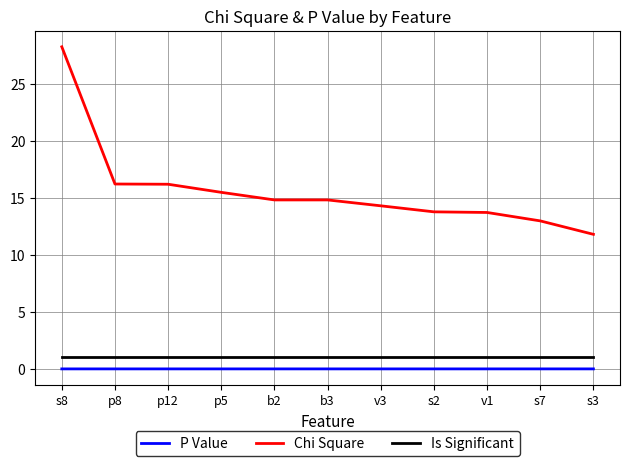

Is the value of Is Significant at s3 greater than the value of P Value at v1?

Yes